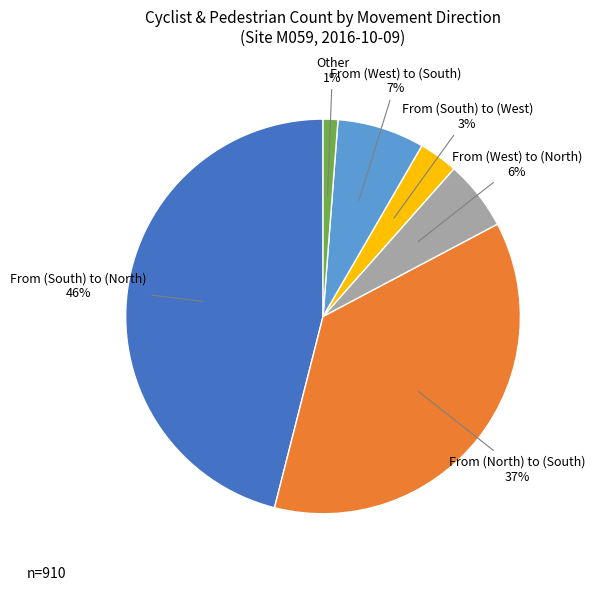

How many slices are in this pie chart?

6